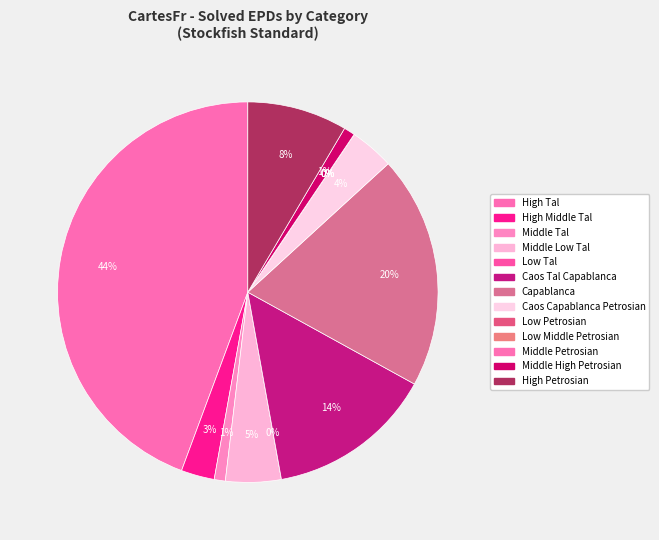

Count the number of slices in the pie.

13